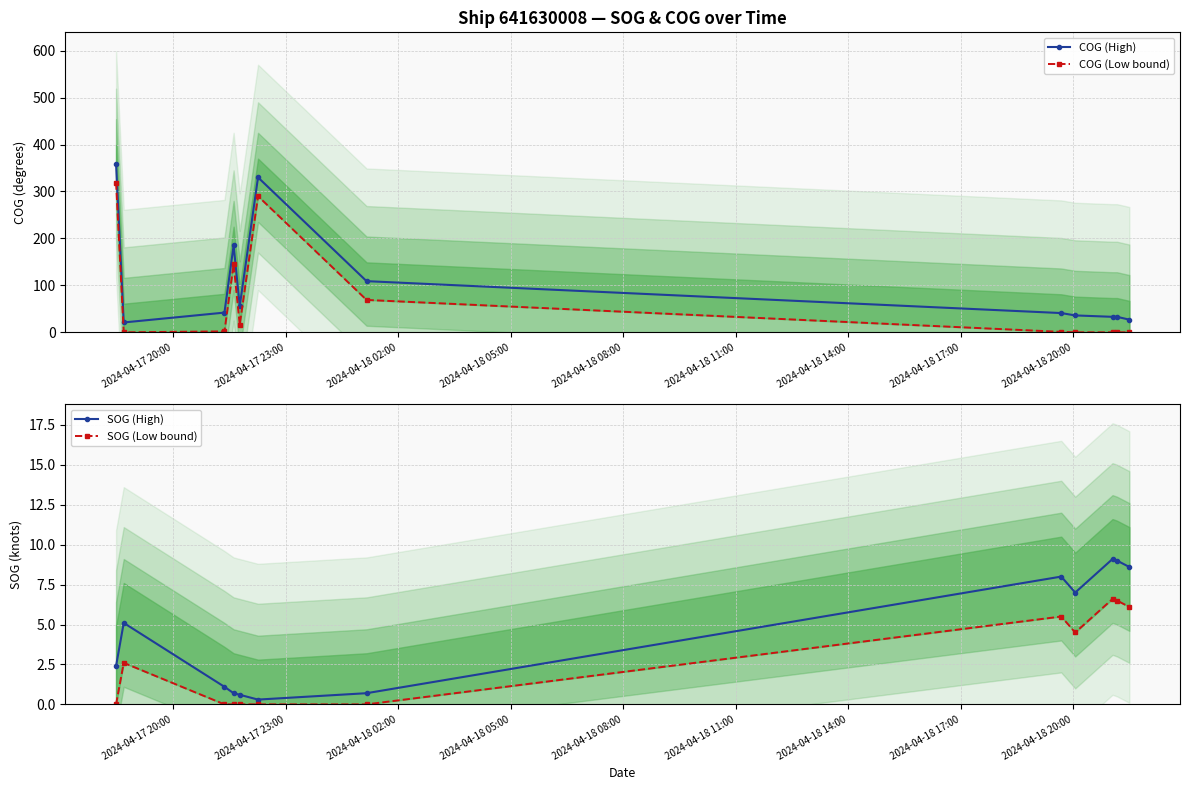

How many data points in SOG (High) are above 5?

6